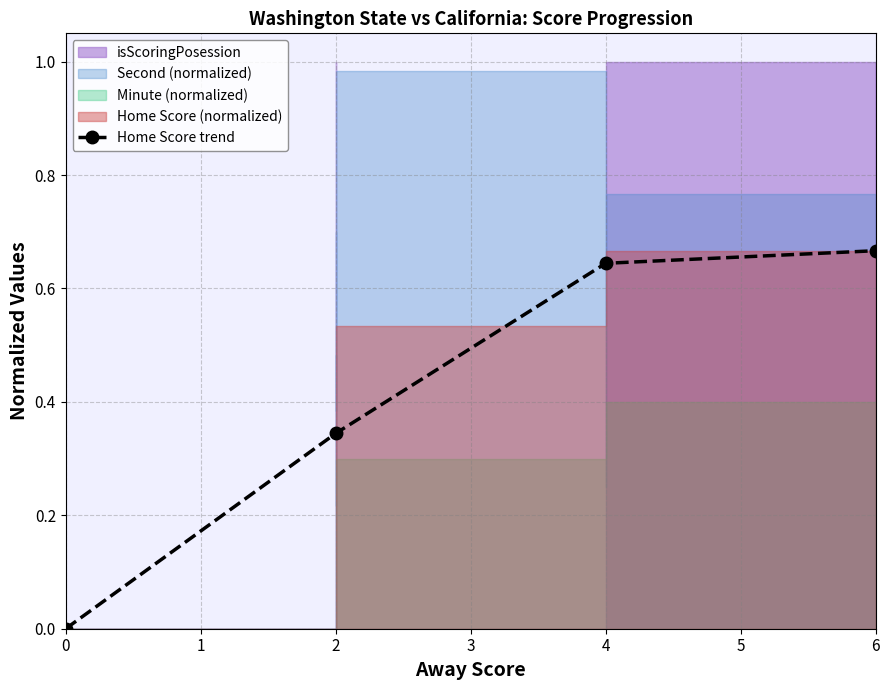

What is the value of the 2nd point from the left?

0.3